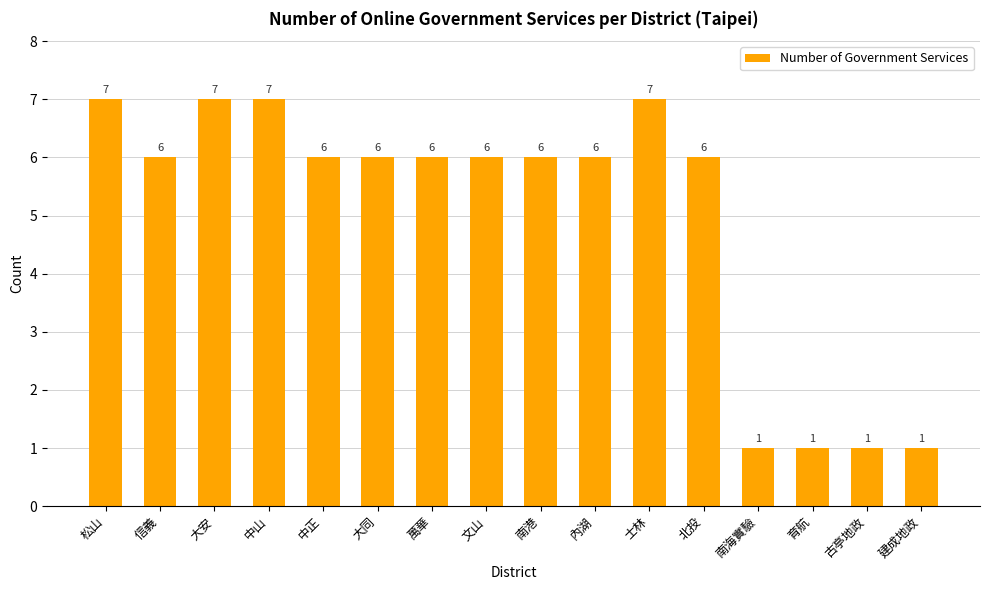

What is the maximum value shown in the chart?

7